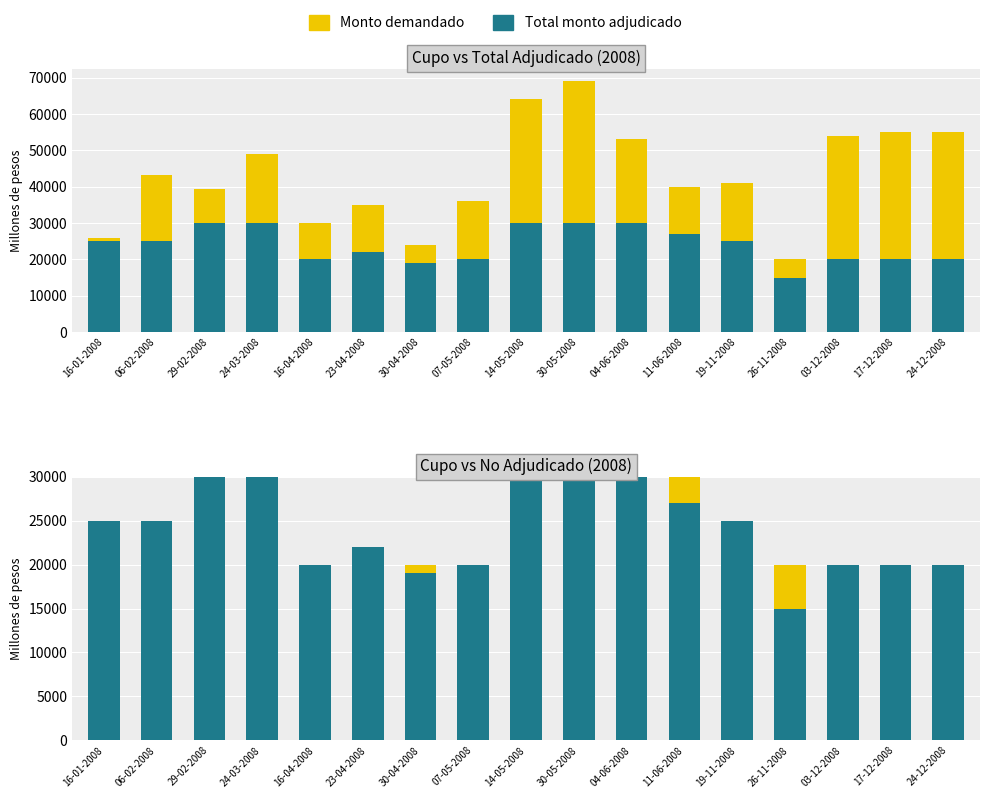

Does the chart contain stacked bars?

No